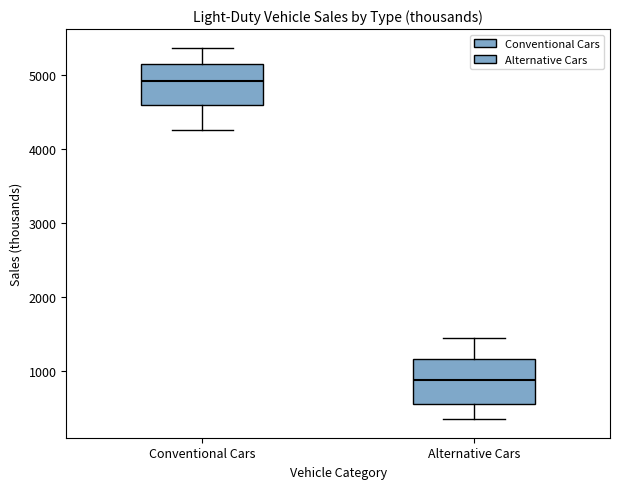

Which box has the highest median line?

Conventional Cars